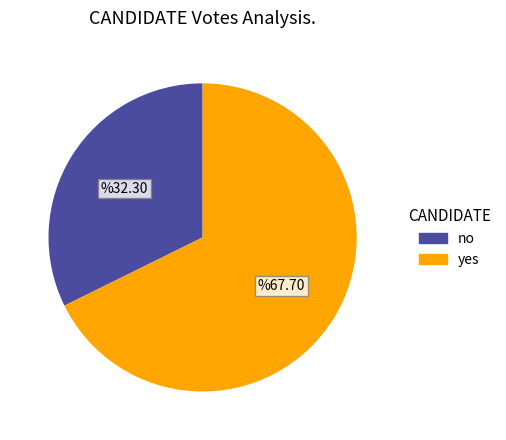

Approximately how many times larger is the value at no compared to yes?

0.5